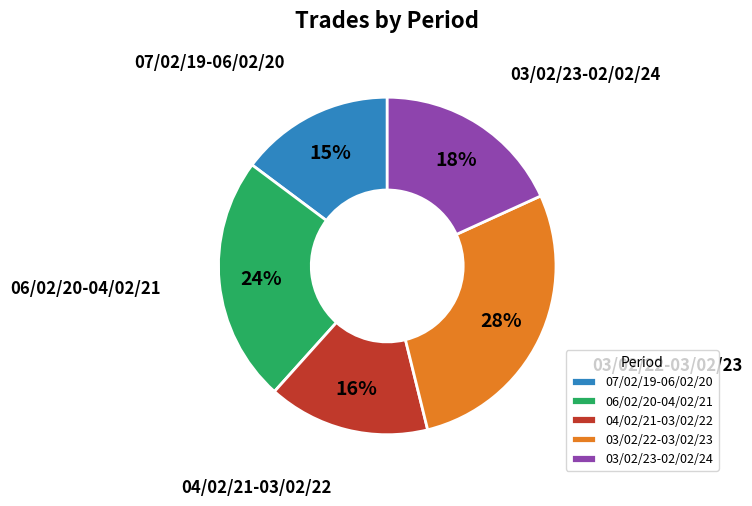

Is there a majority slice in this chart?

No